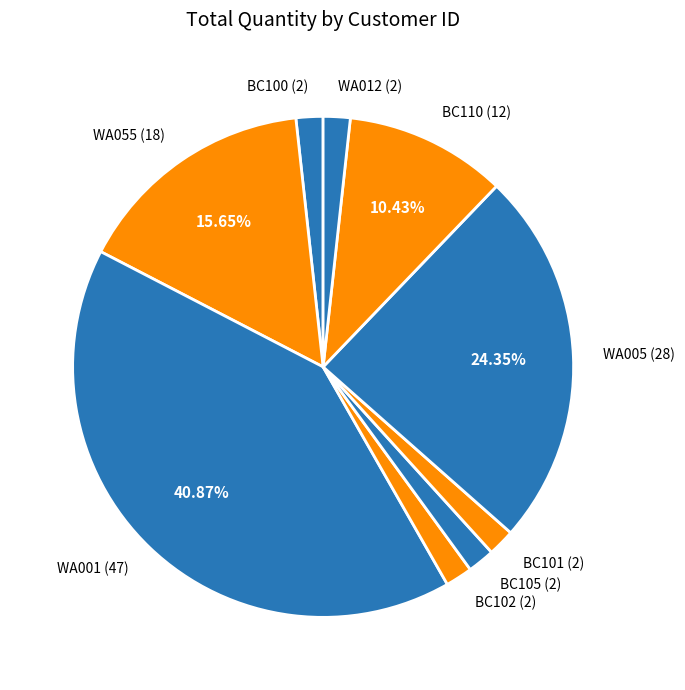

The BC100 slice represents 2% of the pie. True or false?

True